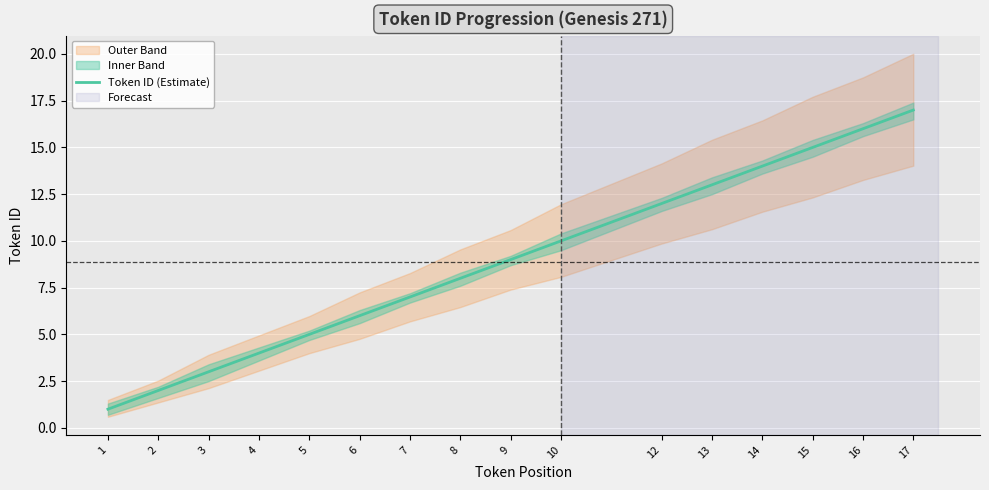

Which has a higher value, 5 or 14?

14